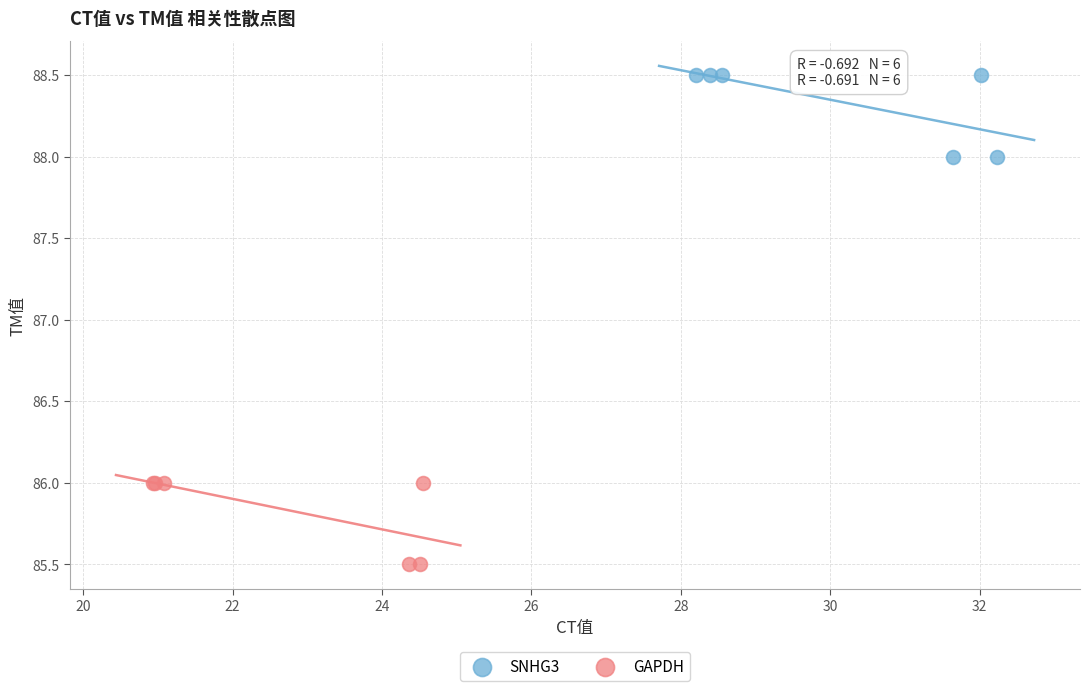

Which series contains the highest Y value?

SNHG3